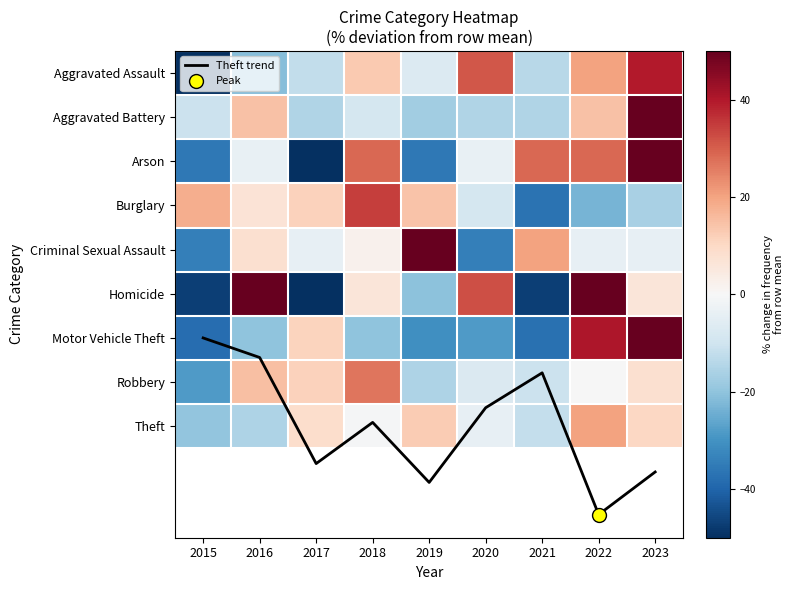

What is the difference between the second highest and minimum values in the Theft trend series?

3.3